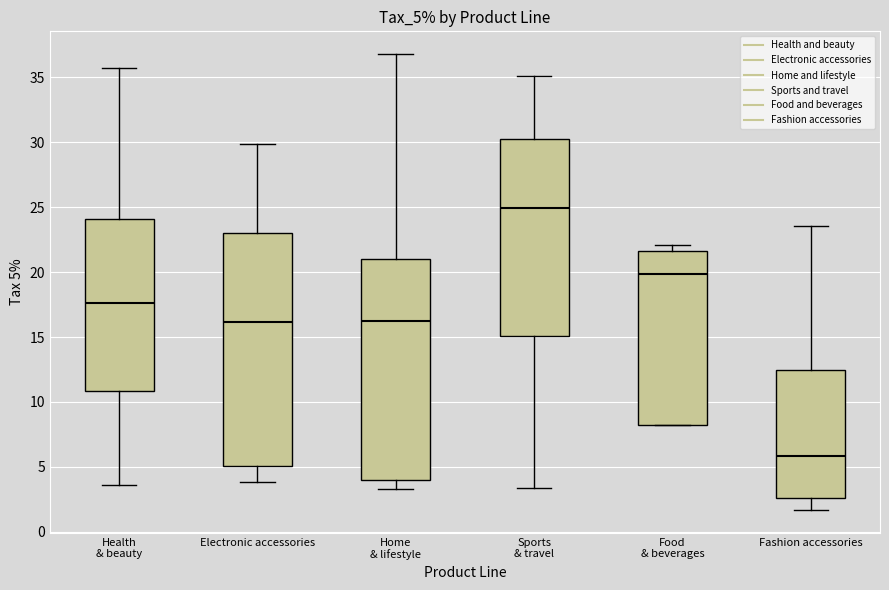

Which box has the lowest median line?

Fashion accessories